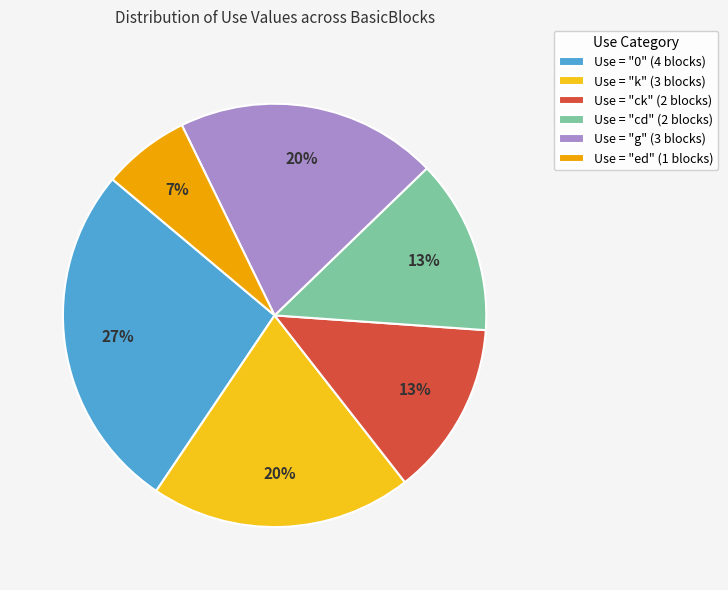

What is the smallest slice in the pie chart?

Use = "ed" (1 blocks)